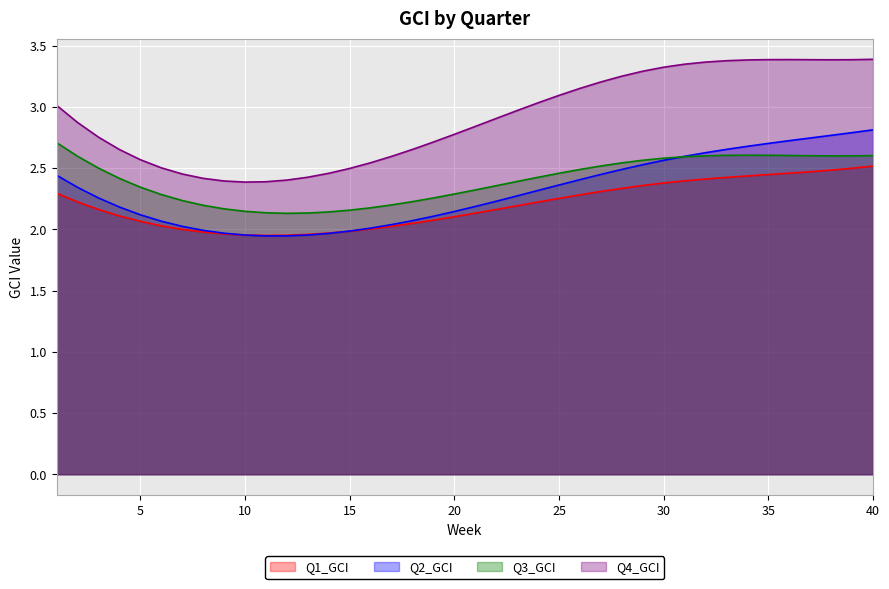

What is the sum of the Q2_GCI values at 23 and 40?

5.1